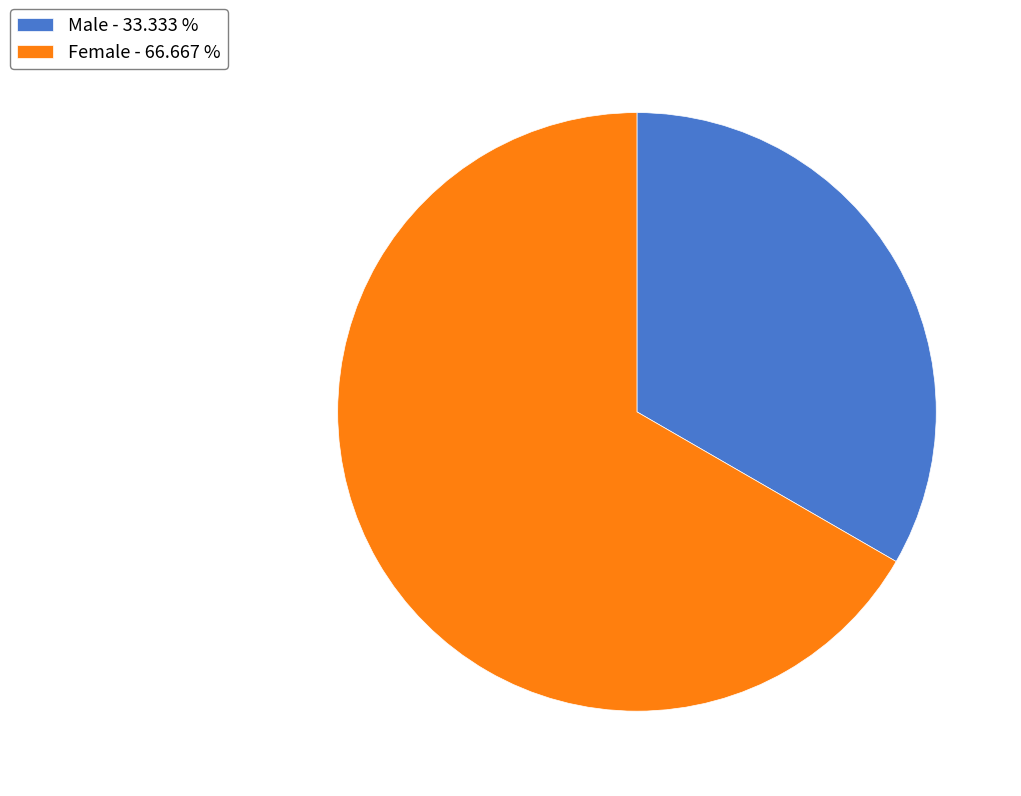

Does Male account for over 50% of the chart?

No